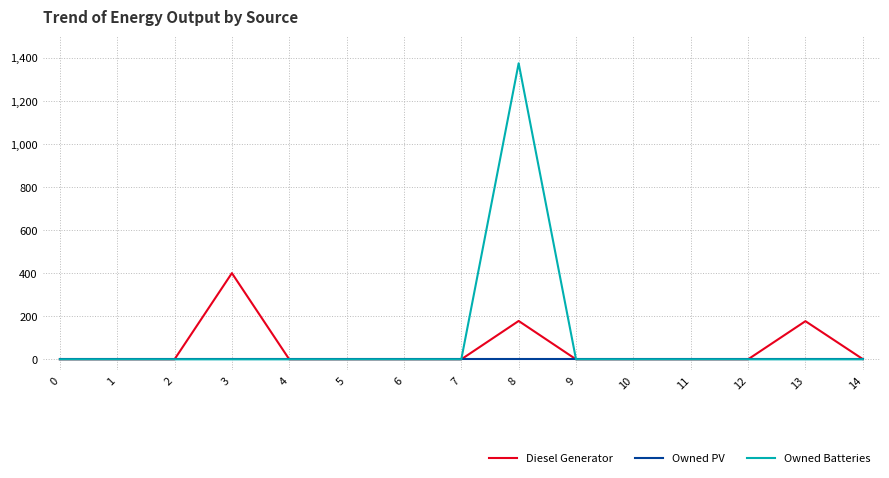

Is the value of Owned Batteries at 8 greater than the value of Diesel Generator at 2?

Yes